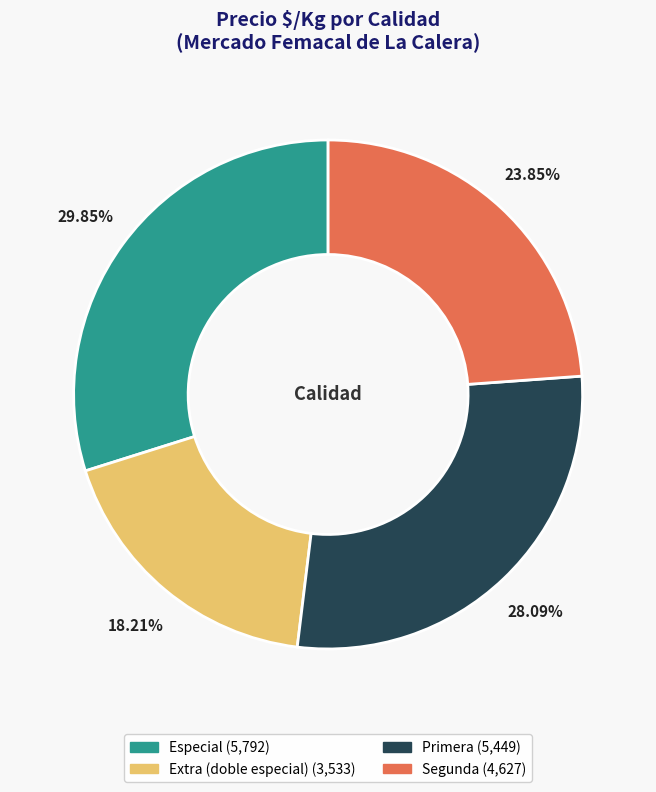

To the nearest percent, what is the average slice percentage?

25%